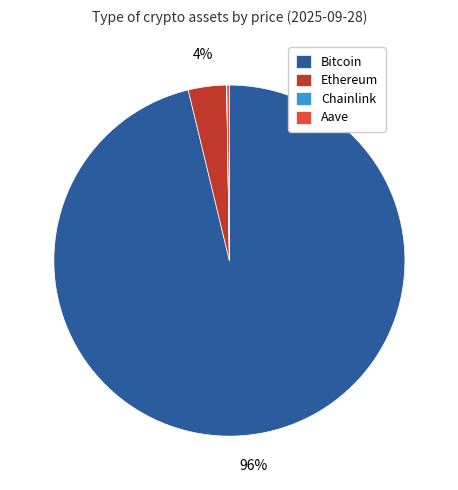

Does any single category account for the majority?

Yes